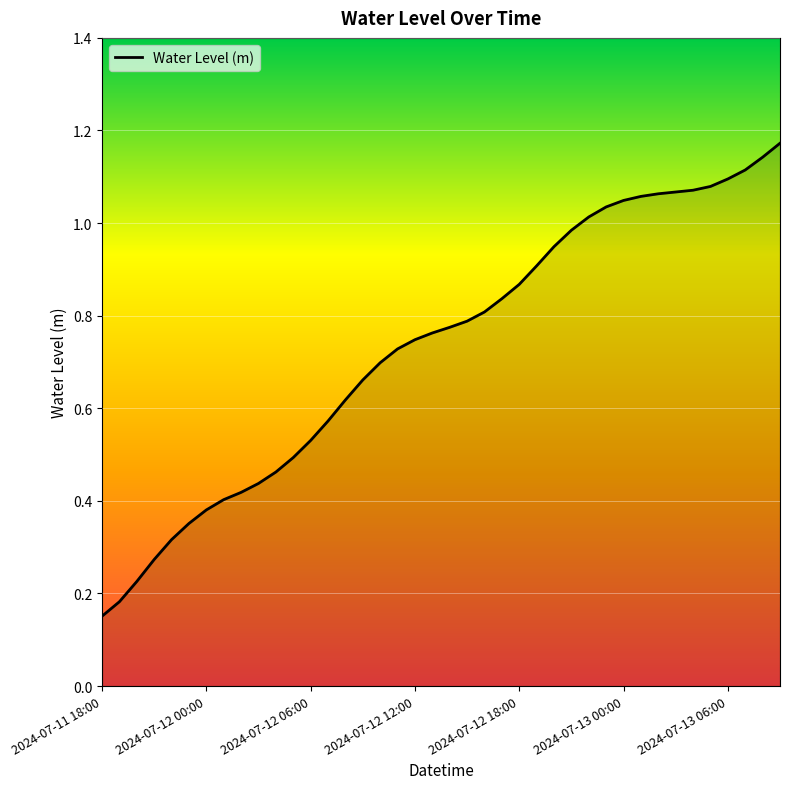

Reading right to left, transcribe all the data shown in this chart.

1.2	1.1	1.1	1.1	1.1	1.1	1.1	1.1	1.1	1.0	1.0	1.0	1.0	0.9	0.9	0.9	0.8	0.8	0.8	0.8	0.8	0.7	0.7	0.7	0.7	0.6	0.6	0.5	0.5	0.5	0.4	0.4	0.4	0.4	0.4	0.3	0.3	0.2	0.2	0.2